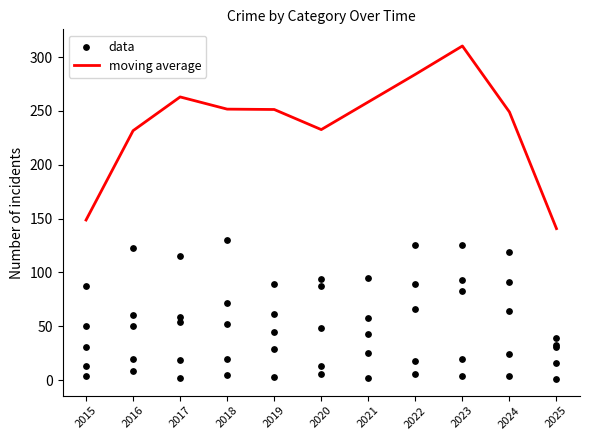

What is the change in value from 2023 to 2025?

-169.7